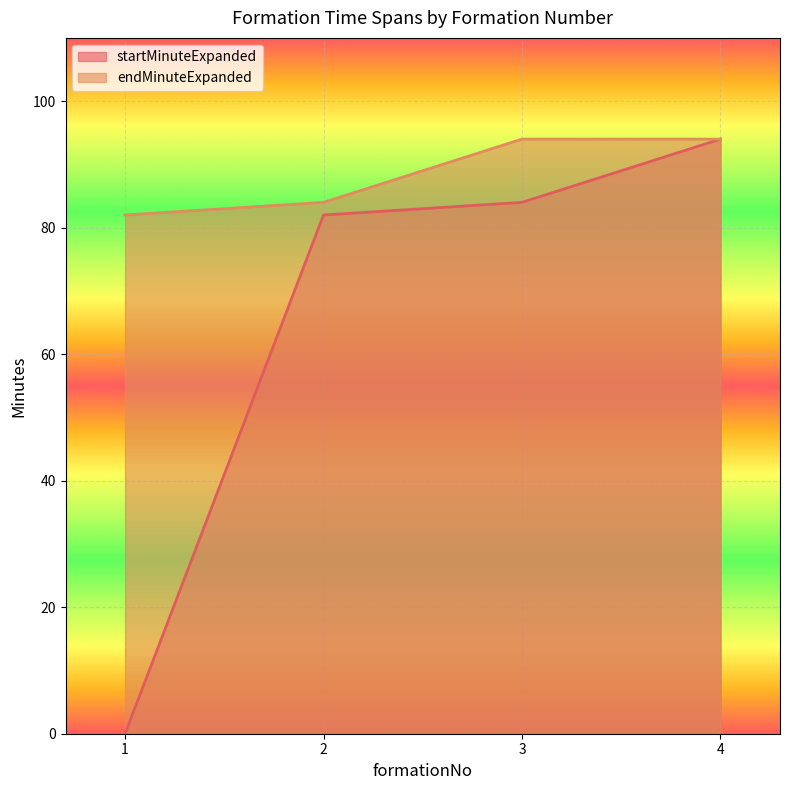

True or false: endMinuteExpanded has more than 2 interior local peaks.

False